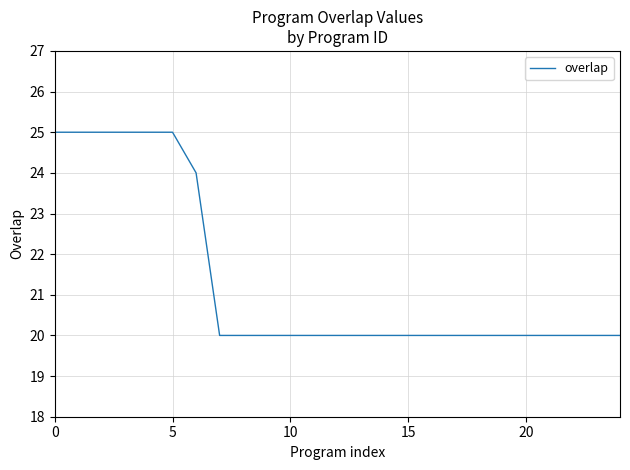

What is the smallest value displayed?

20